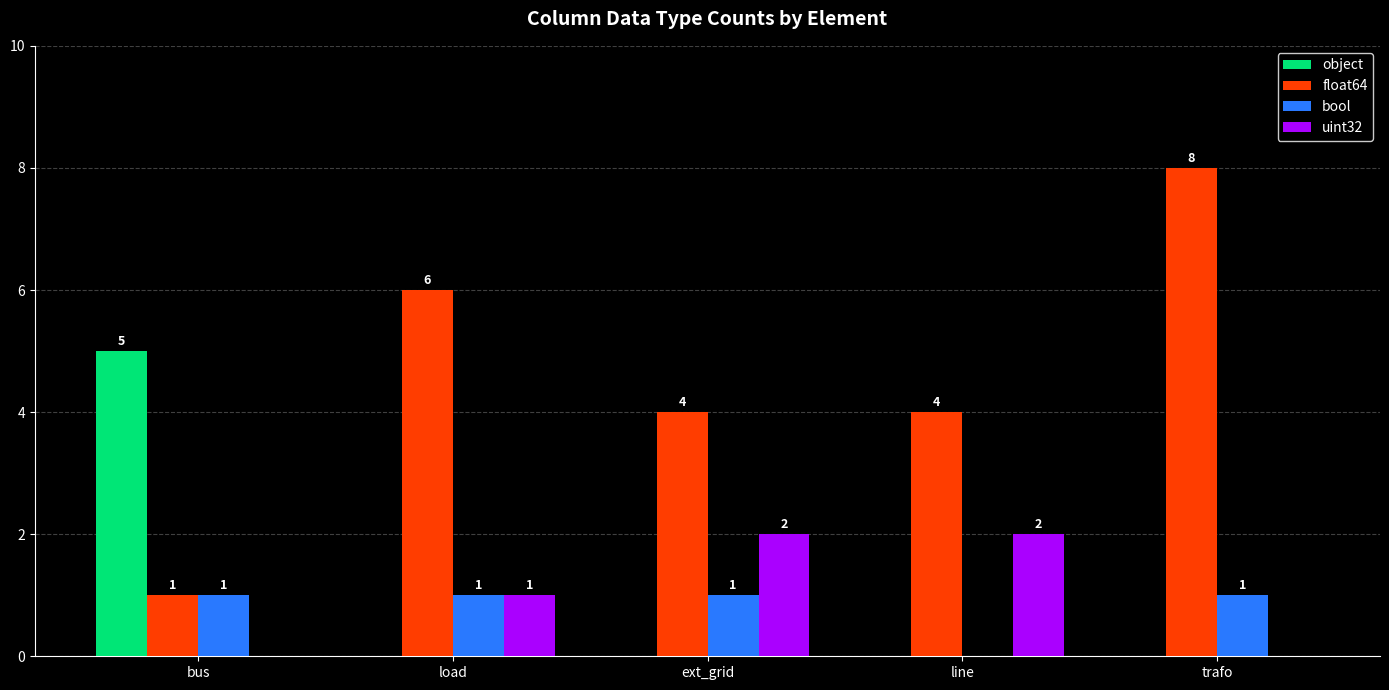

Are the bars grouped side by side (vs. stacked)?

Yes